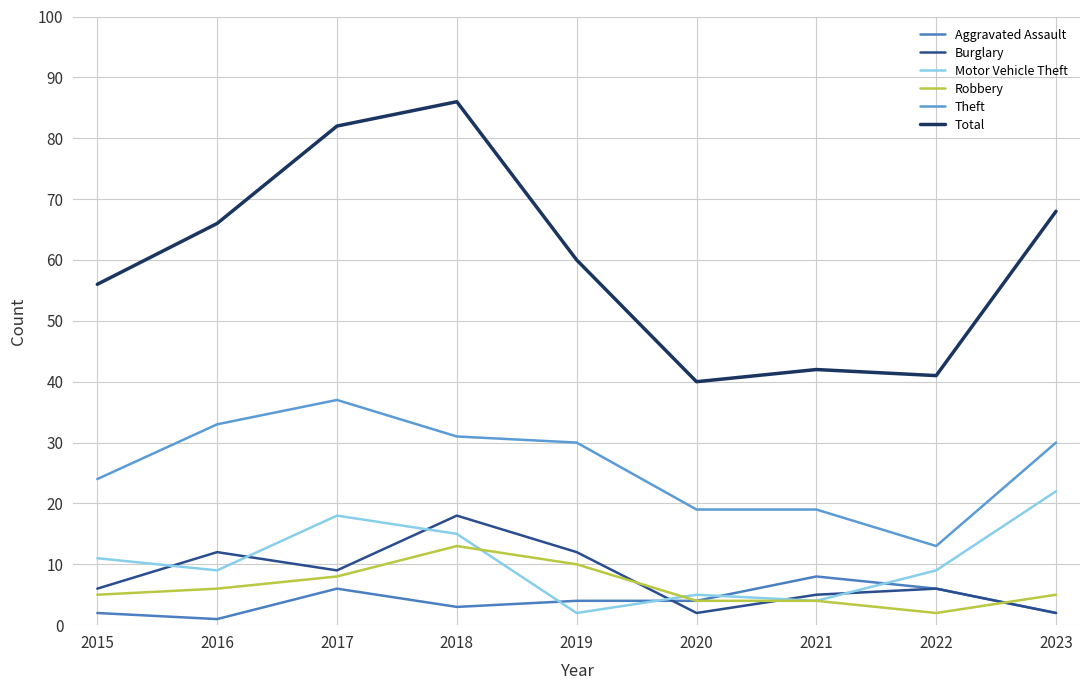

True or false: Motor Vehicle Theft has more than 2 interior local peaks.

False